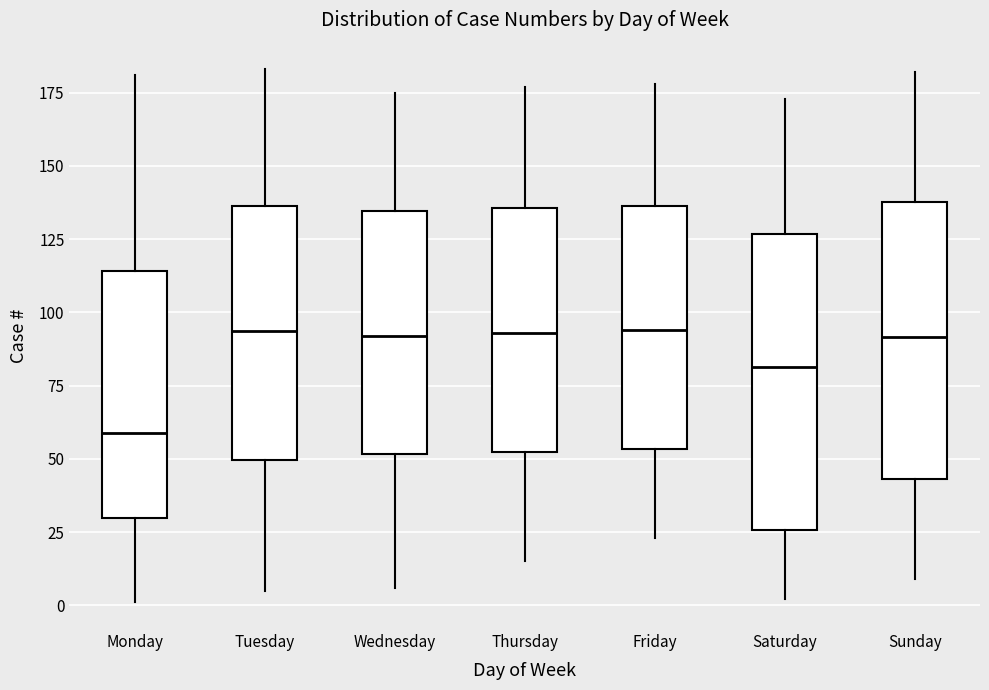

Reading left to right, read every box against the y-axis: the position of its median line, the range the box covers, and the ends of its whiskers. The values are not printed on the chart, so give them approximately, as read against the axis.

Monday: median 60, box 30 to 115, whiskers 0 to 180
Tuesday: median 95, box 50 to 135, whiskers 5 to 185
Wednesday: median 90, box 50 to 135, whiskers 5 to 175
Thursday: median 95, box 55 to 135, whiskers 15 to 175
Friday: median 95, box 55 to 135, whiskers 25 to 180
Saturday: median 80, box 25 to 125, whiskers 0 to 175
Sunday: median 90, box 45 to 140, whiskers 10 to 180